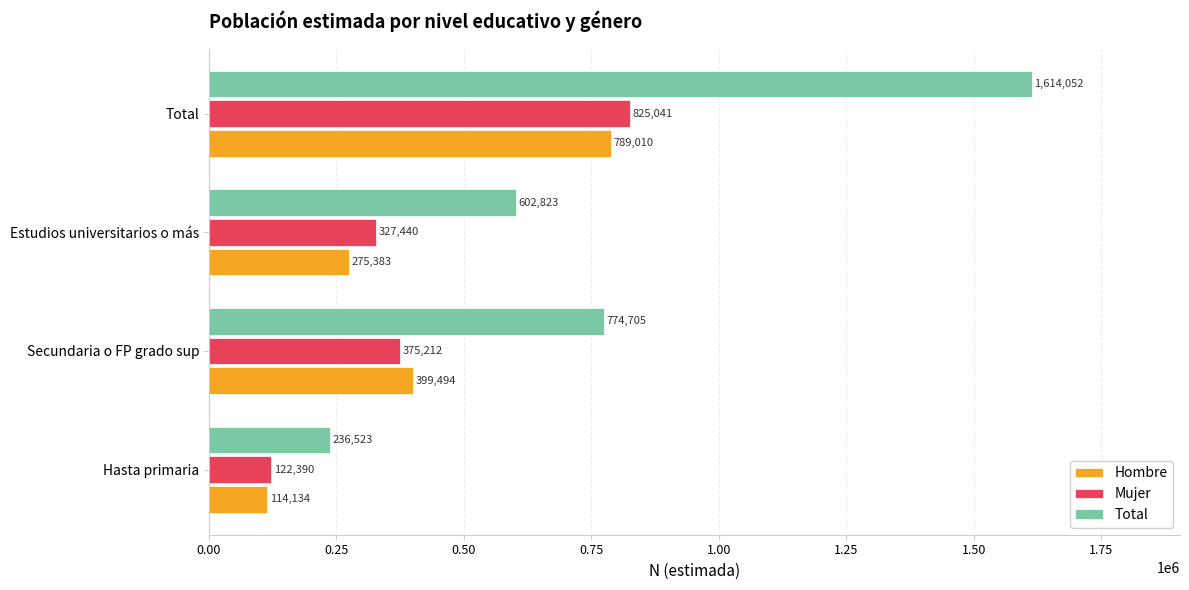

Which series has the largest range (max minus min)?

Total